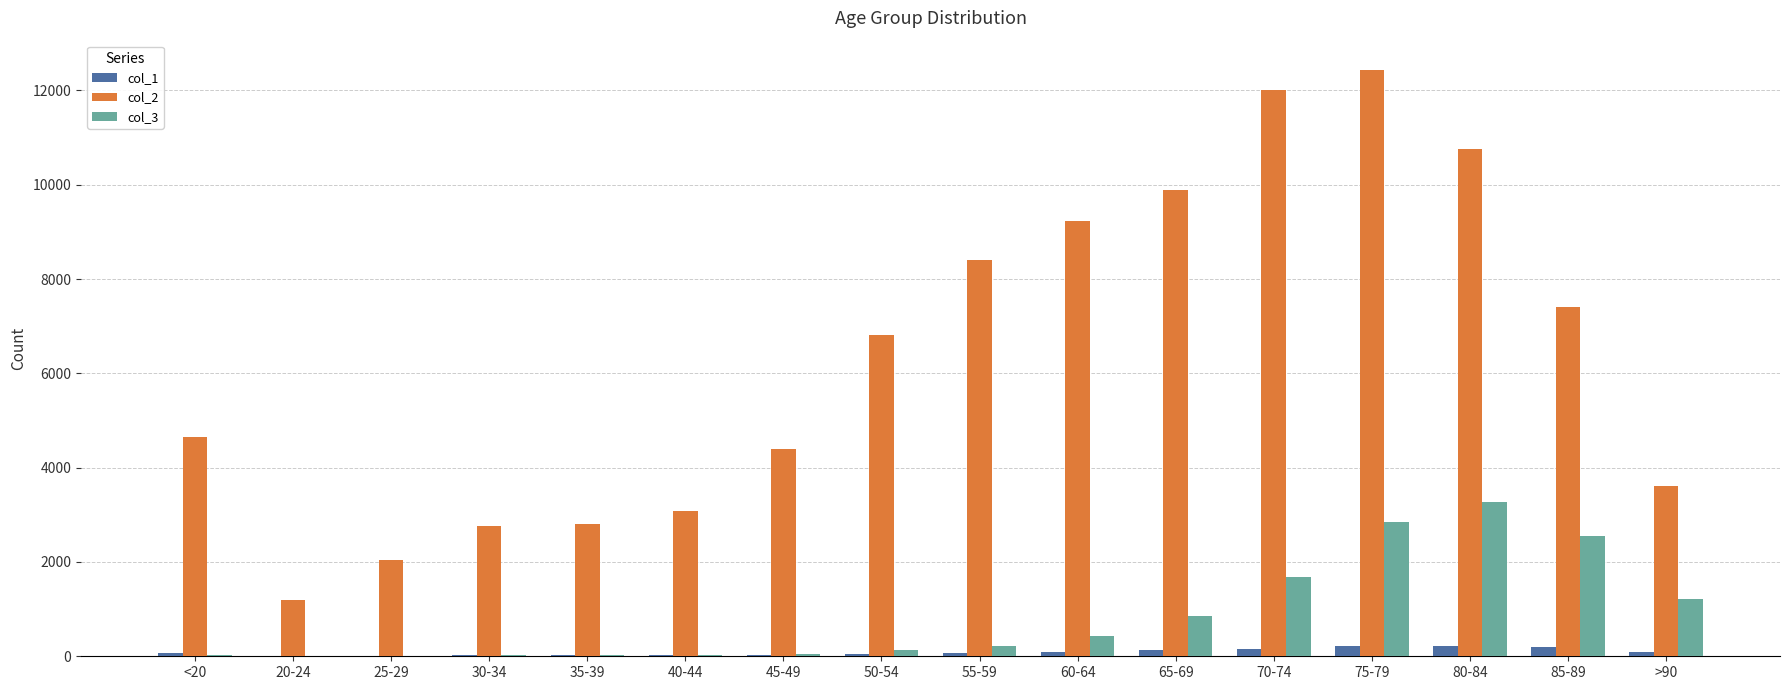

Is it true that col_2 equals 2038 at 25-29?

True